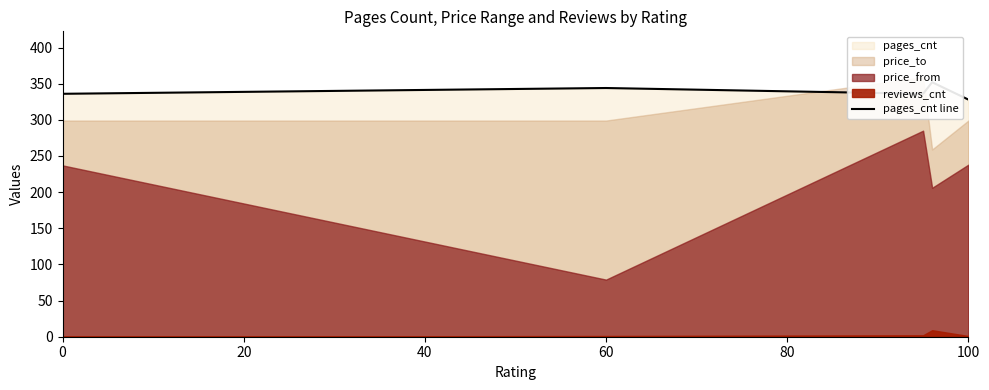

The chart shows a value of 119 at 6. True or false?

False